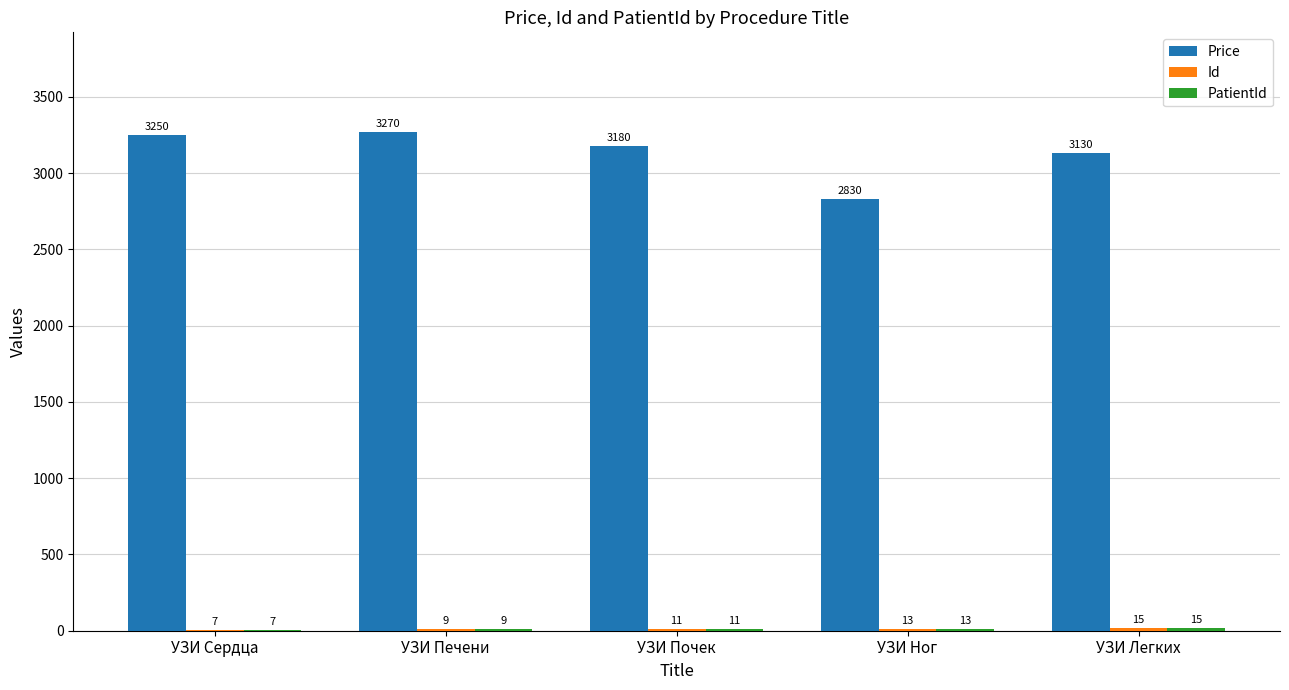

The Price series shows 5789 at УЗИ Печени. True or false?

False